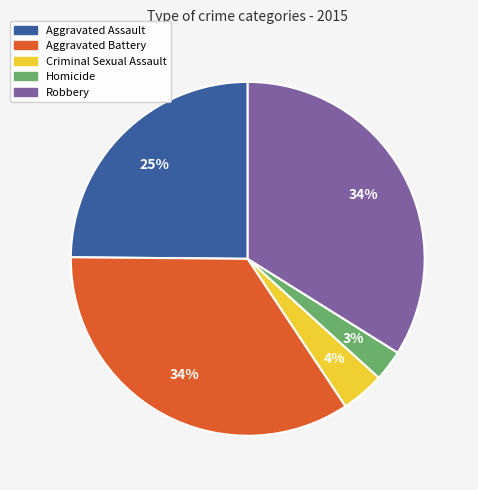

Is there a majority slice in this chart?

No